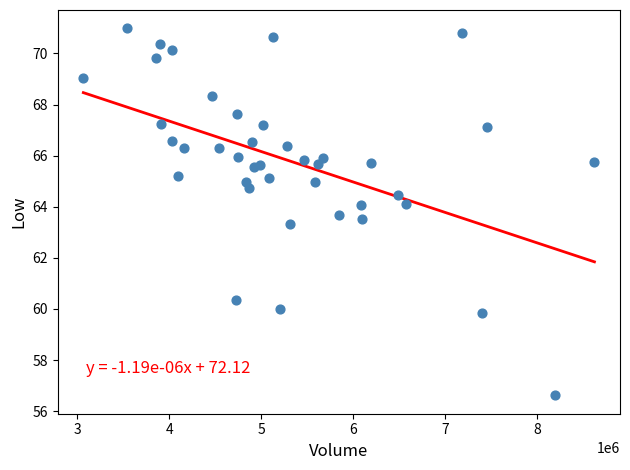

What Y value in the scatter plot is closest to 63?

63.3